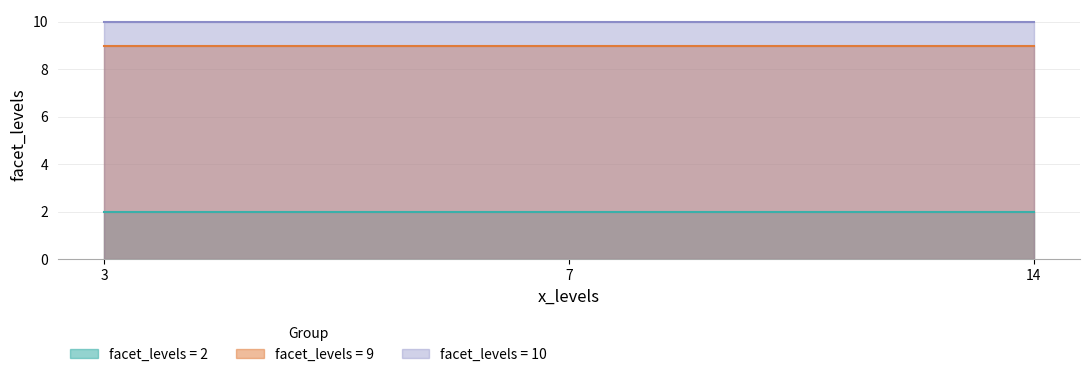

What is the total value across all series at 14?

21